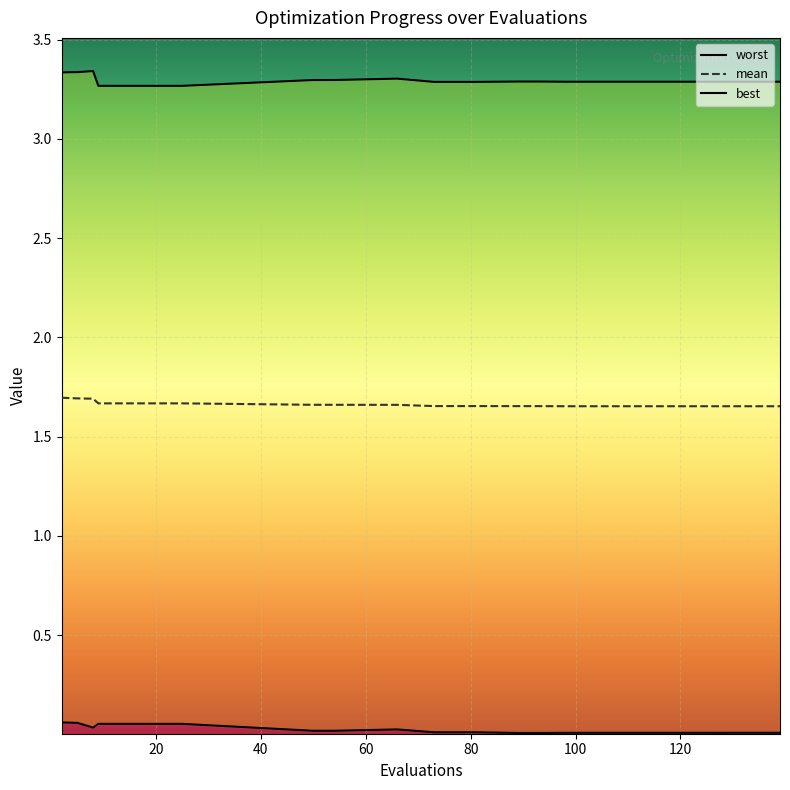

Read the best value at 80.

0.1